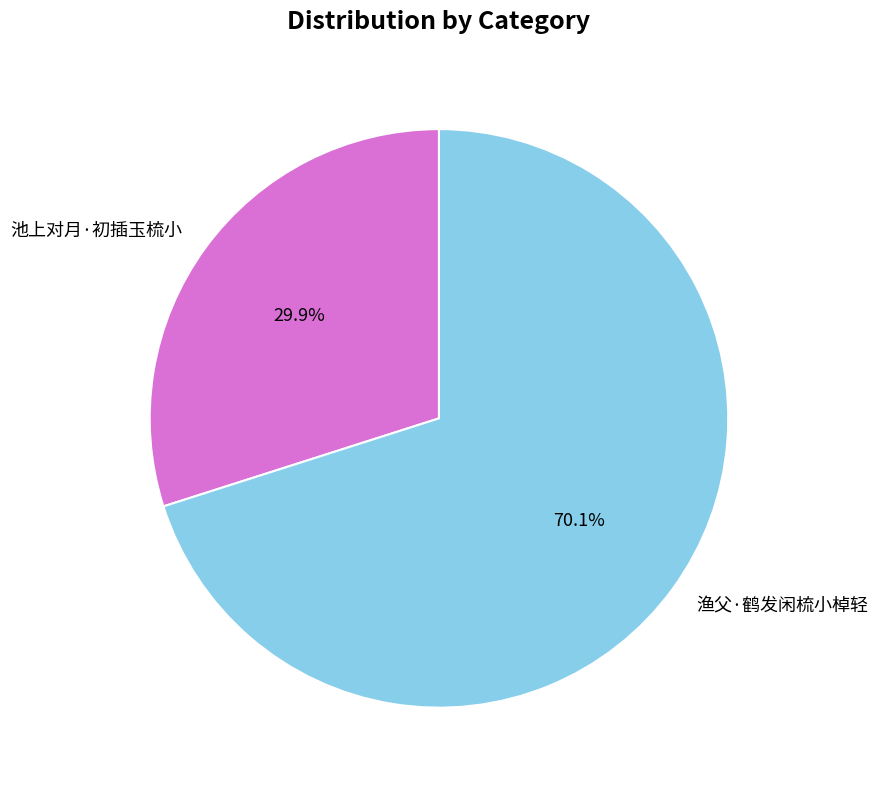

Which has a higher value, 池上对月·初插玉梳小 or 渔父·鹤发闲梳小棹轻?

渔父·鹤发闲梳小棹轻